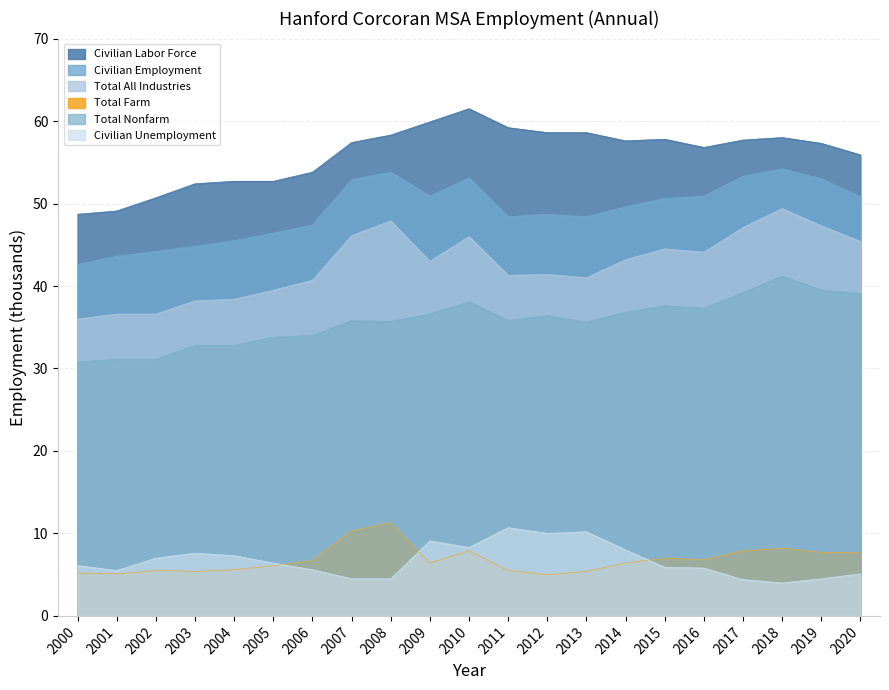

Which series changed the most between 2001 and 2008?

Total All Industries